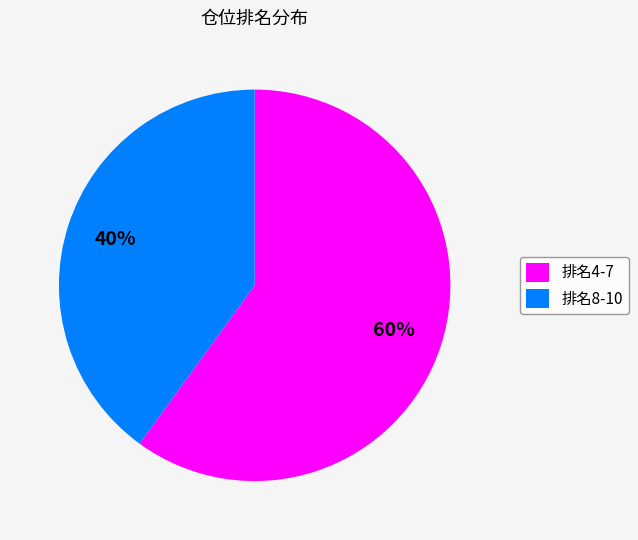

The 排名8-10 slice represents 40% of the pie. True or false?

True